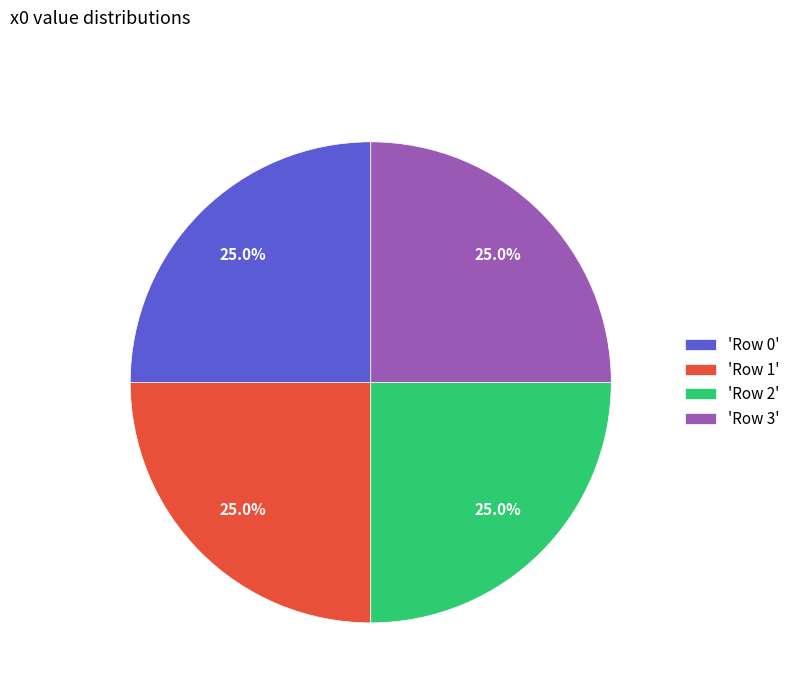

How many segments does this pie chart have?

4